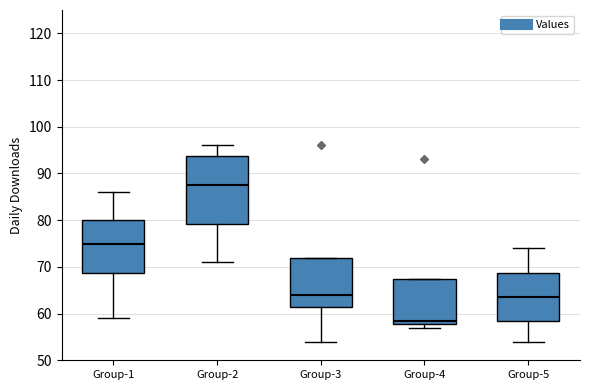

Reading left to right, transcribe this box plot: for each box, give where its median line is, the range the box spans, and where its two whiskers end, as read against the y-axis. The values are not printed on the chart, so give them approximately, as read against the axis.

Group-1: median 75, box 69 to 80, whiskers 59 to 86
Group-2: median 88, box 79 to 94, whiskers 71 to 96
Group-3: median 64, box 62 to 72, whiskers 54 to 72
Group-4: median 59, box 58 to 68, whiskers 57 to 68
Group-5: median 64, box 59 to 69, whiskers 54 to 74